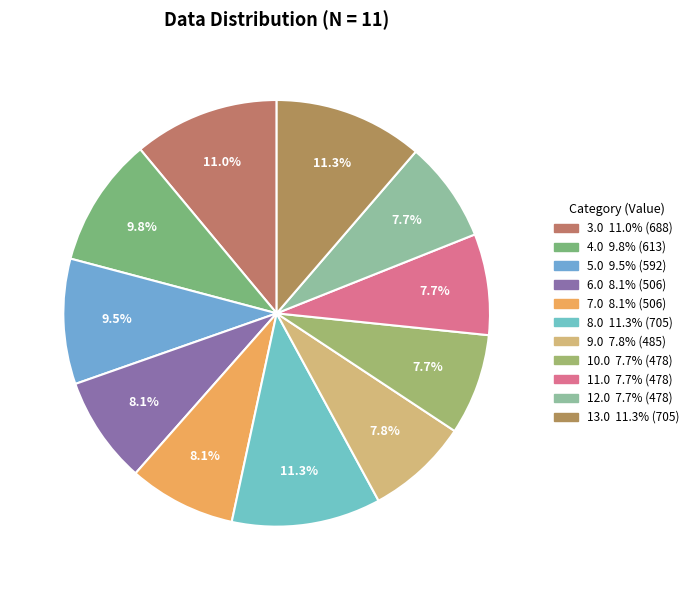

Which slice is the smallest?

10.0